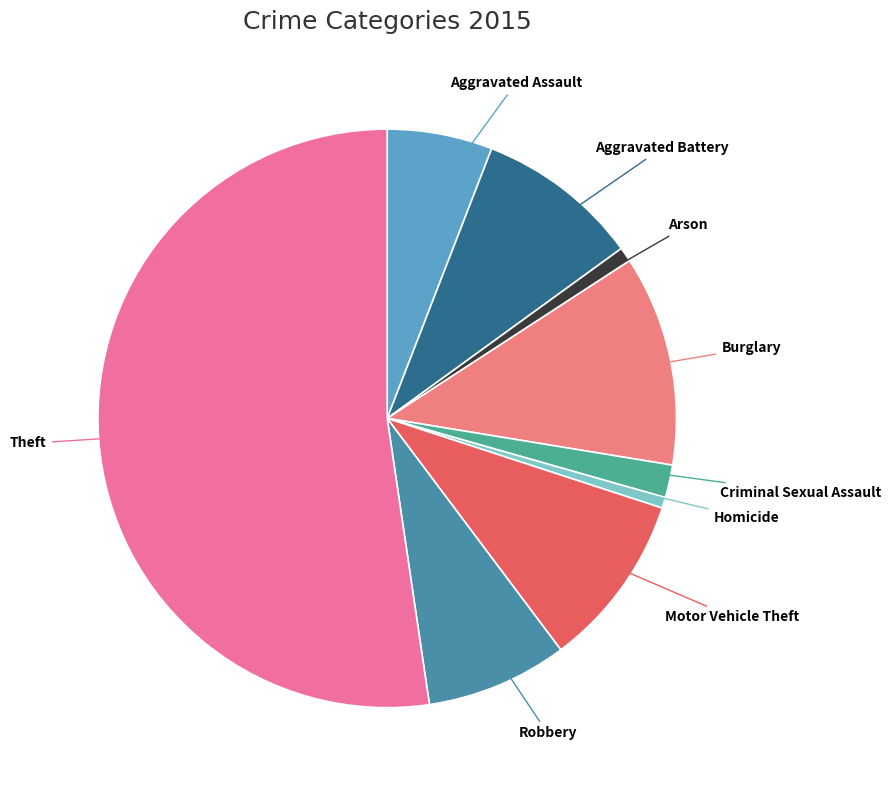

How many slices are in this pie chart?

9